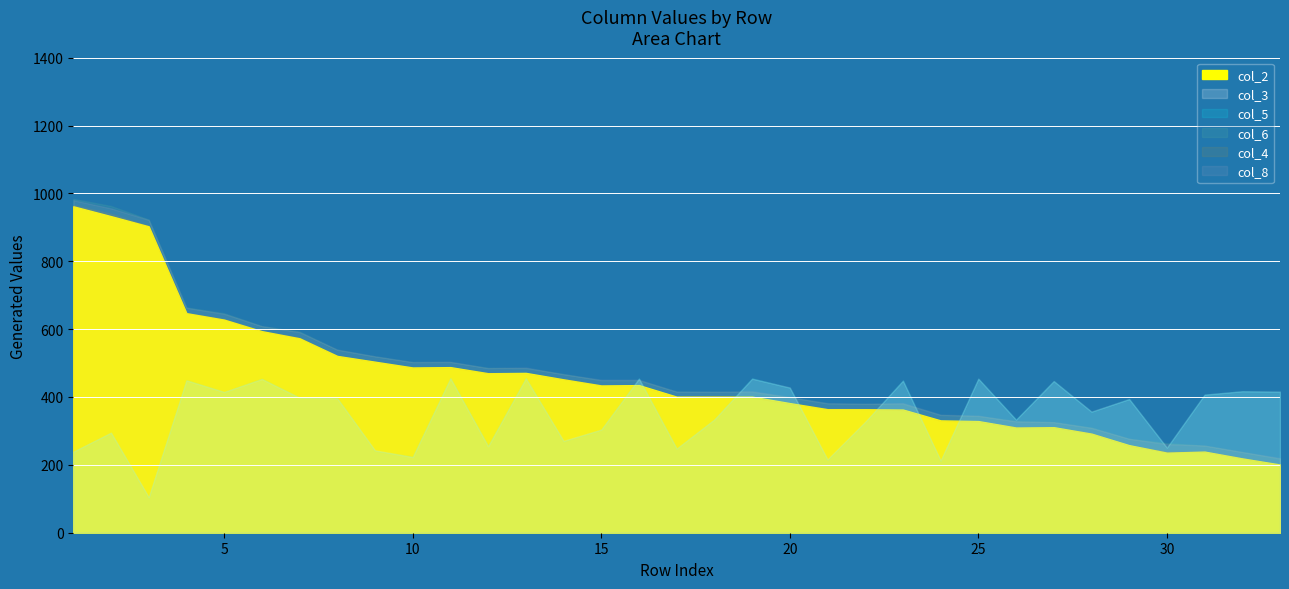

What is the approximate value of col_2 at 17?

401